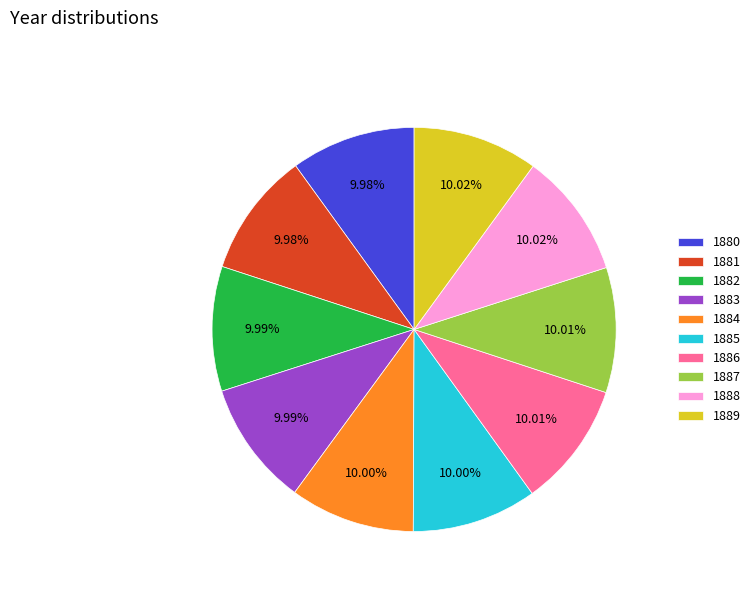

True or false: 1884 accounts for 10% of the total.

True